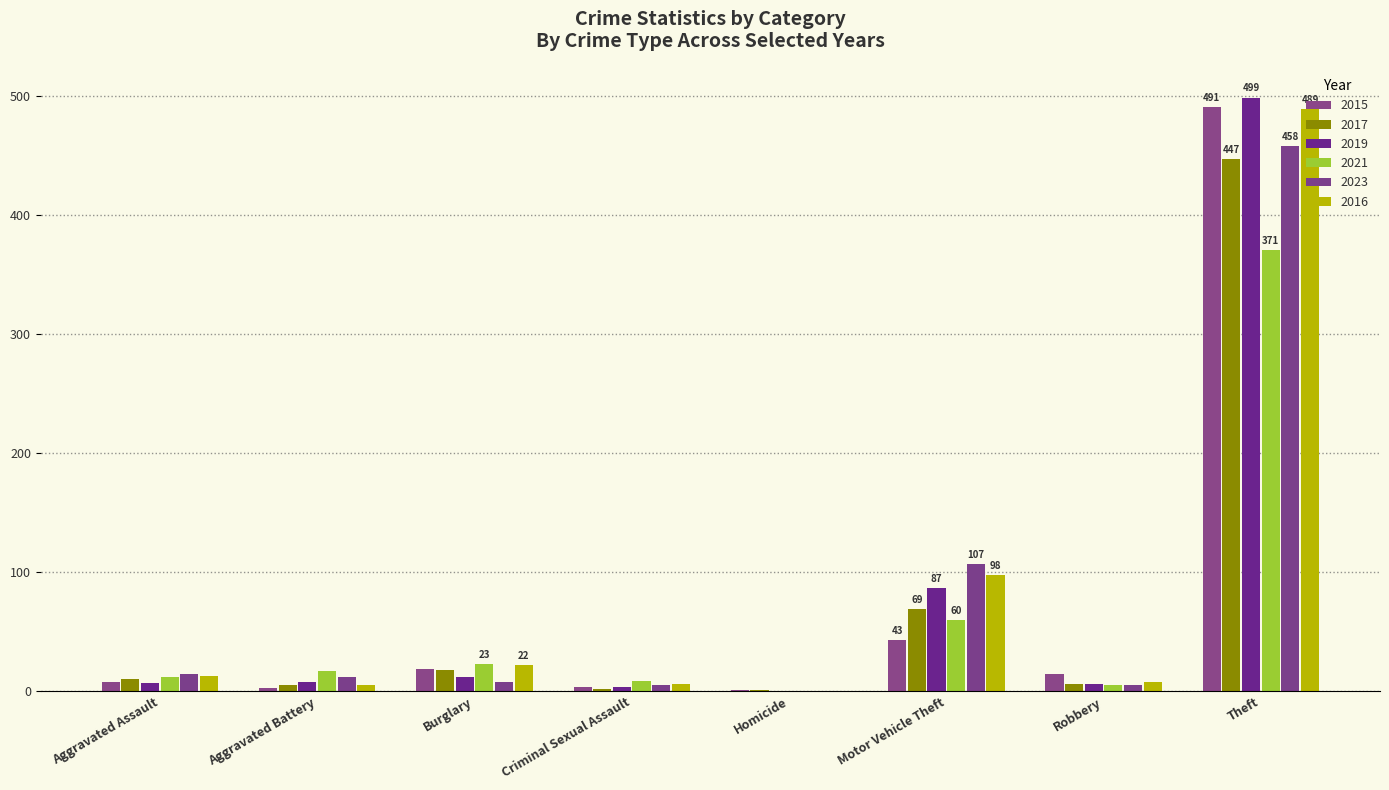

Read the 2015 value at Robbery, to the nearest 10.

20